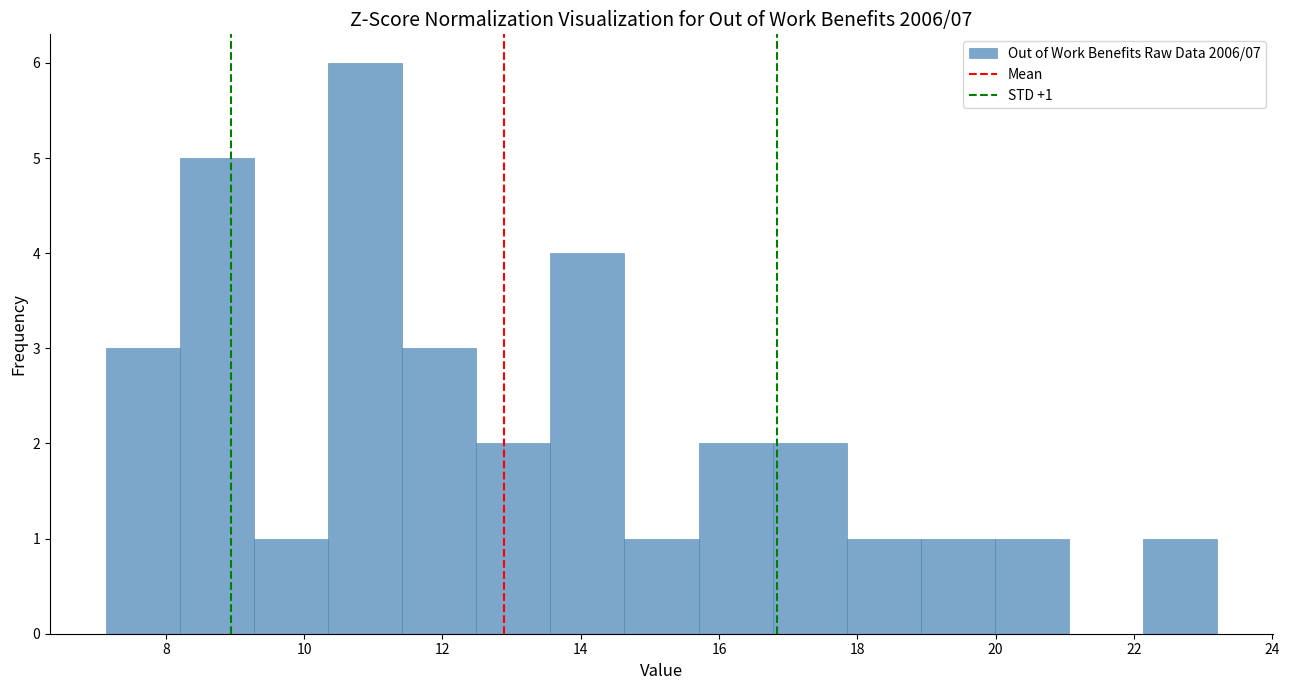

Over which range of the x-axis is the bar tallest?

10.4 to 11.4